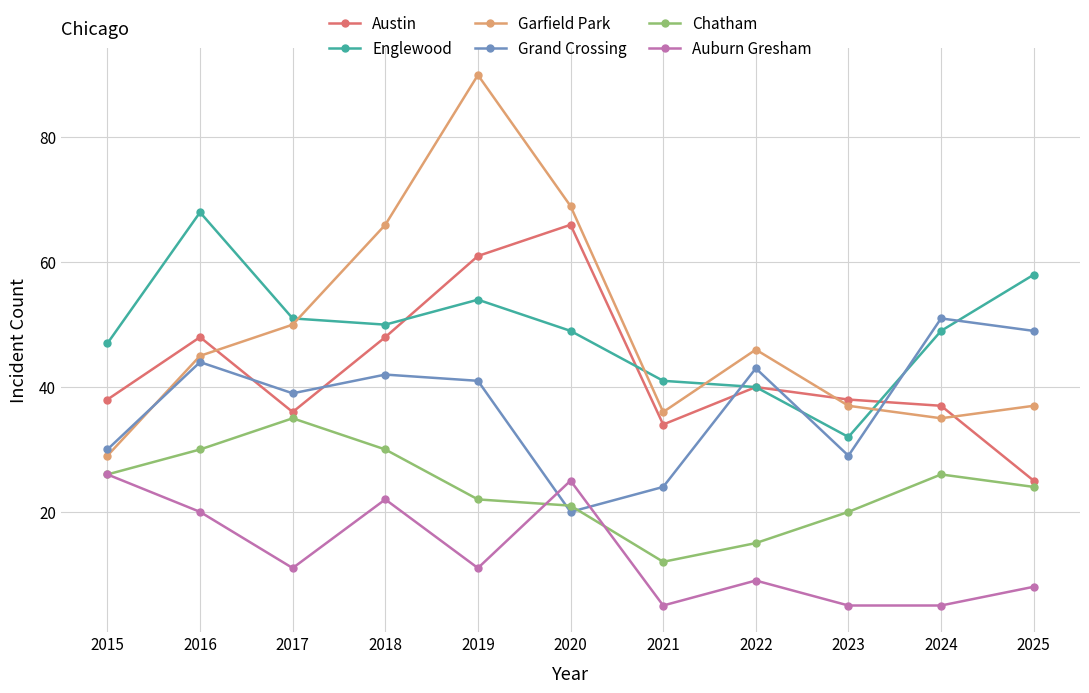

Which series has the largest range (max minus min)?

Garfield Park